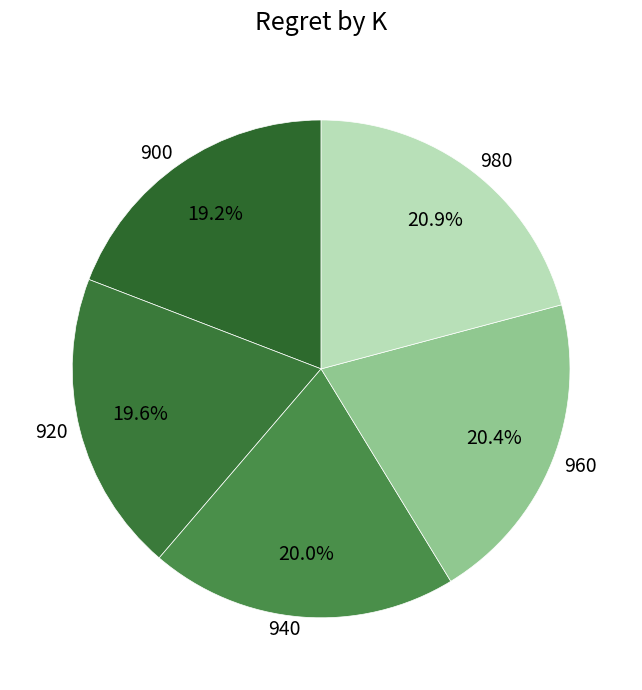

Is it true that 920 is 26% of the pie?

False